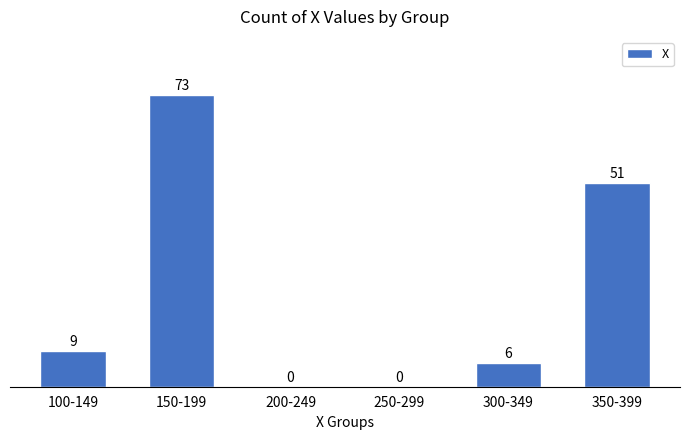

Reading left to right, transcribe all the data shown in this chart.

100-149=9	150-199=73	200-249=0	250-299=0	300-349=6	350-399=51